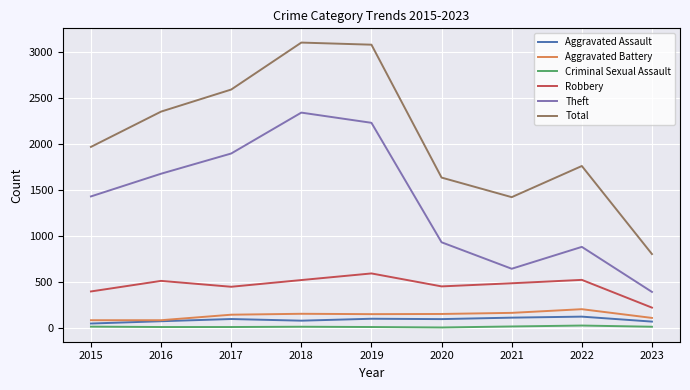

At 2021, list the series in order from smallest to largest.

Criminal Sexual Assault, Aggravated Assault, Aggravated Battery, Robbery, Theft, Total